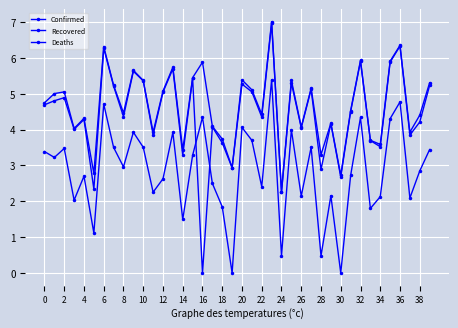

At which category does Recovered reach its first local valley?

6